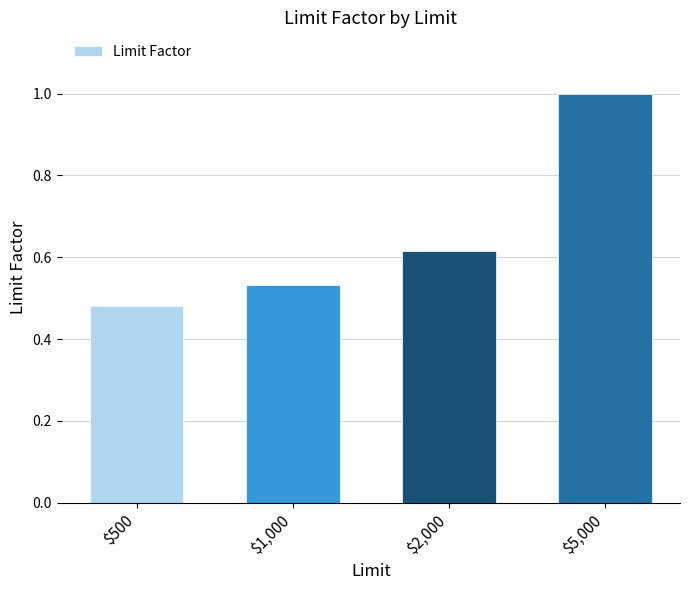

Is it true that the value at $5,000 is 0.6?

False